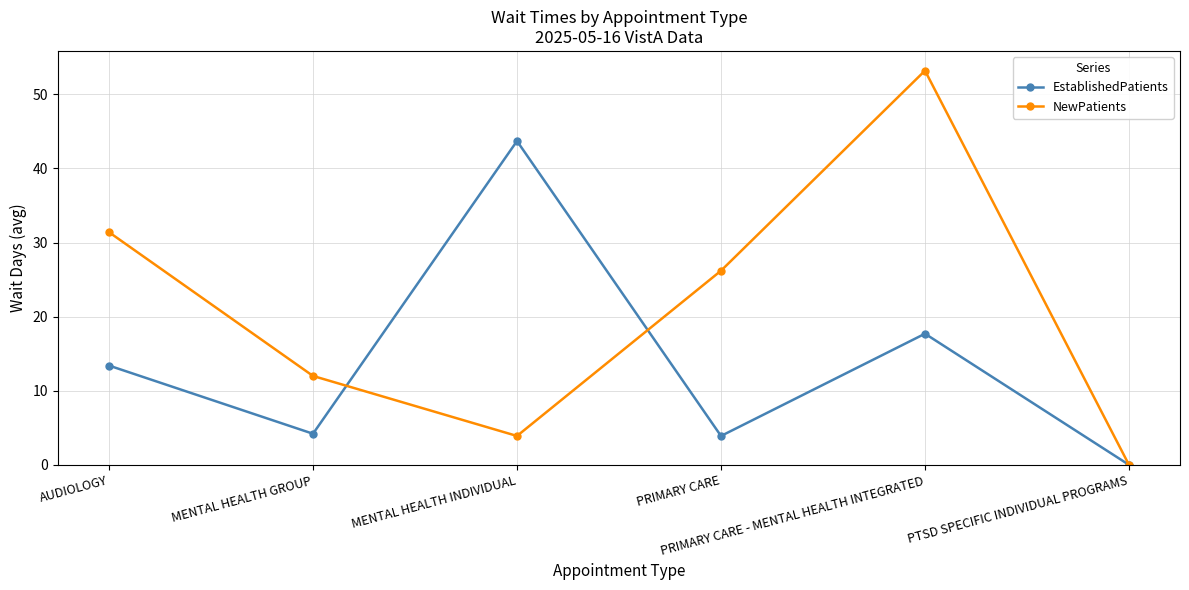

Which series has the largest total across all categories?

NewPatients